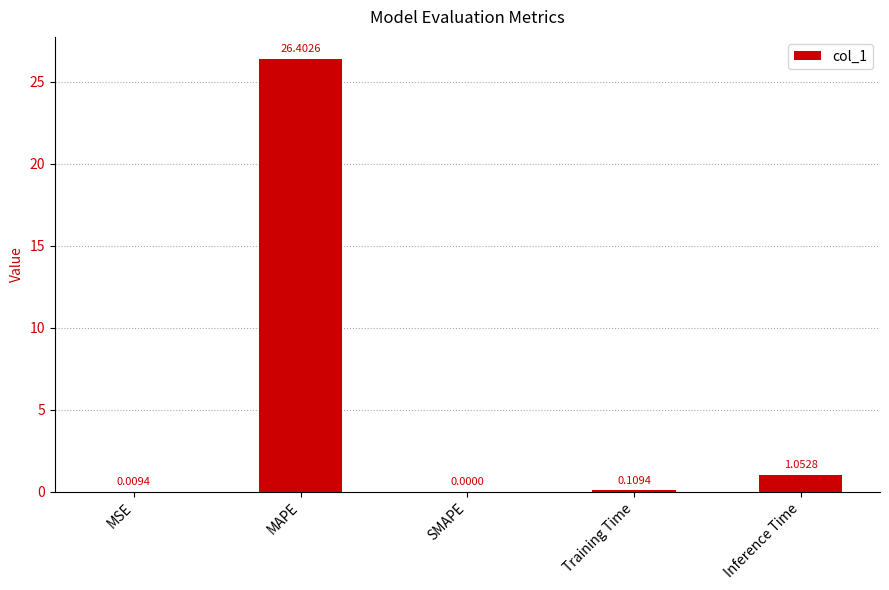

Is it true that the value at MSE is 0.0?

True